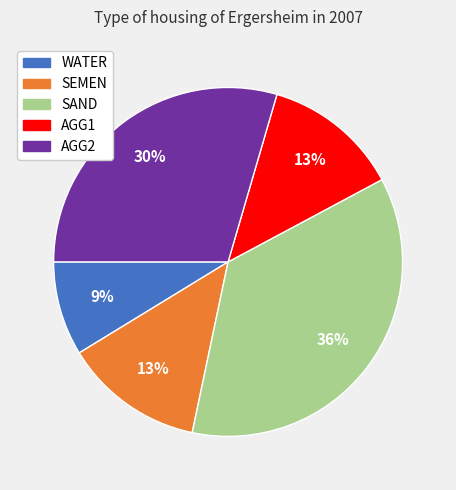

What is the ratio of the value at AGG1 to the value at SAND?

0.4